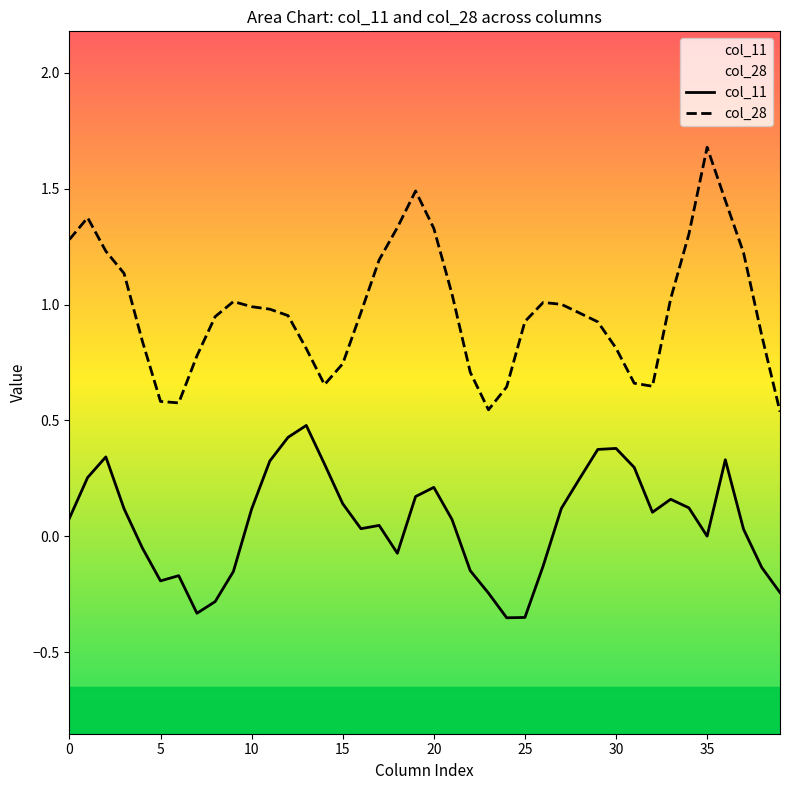

Rank the series by their maximum value, from lowest to highest.

col_11, col_28